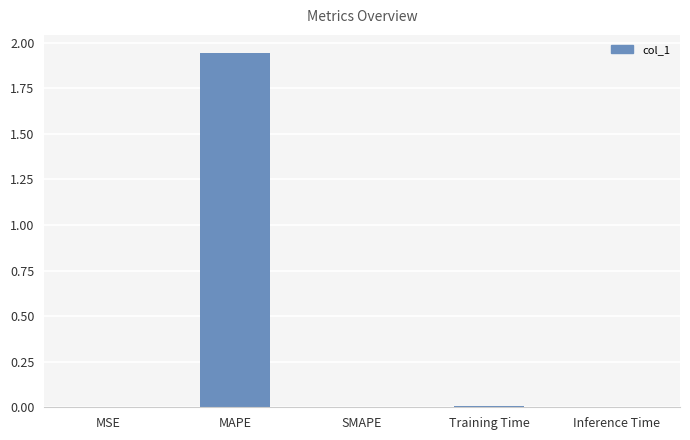

At which category does the chart reach its peak across all series?

MAPE